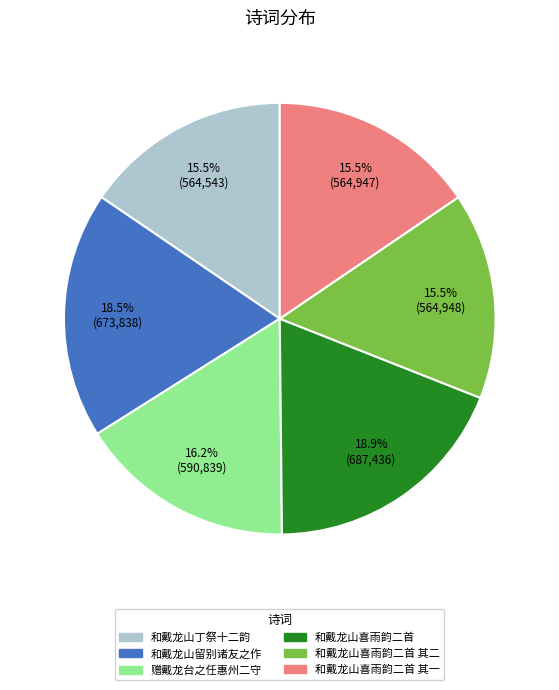

Is there any slice that represents more than half of the pie?

No